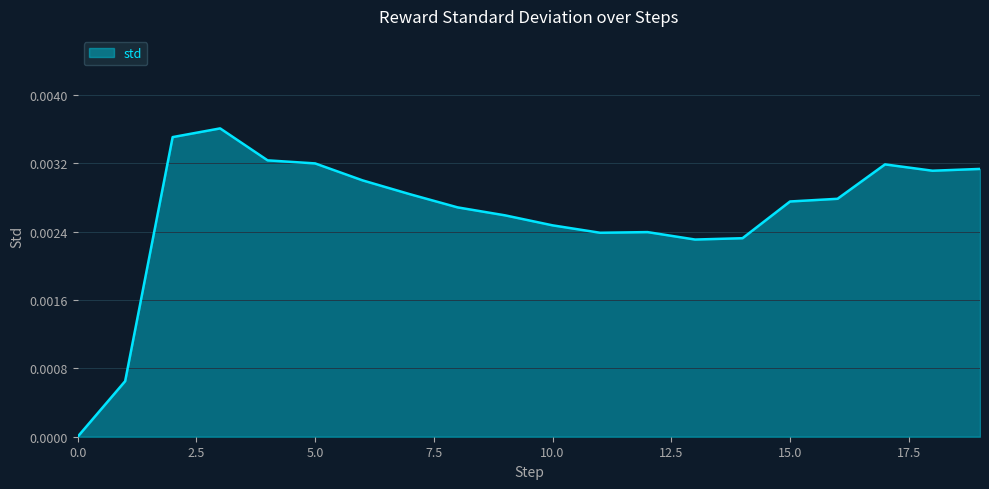

Count the number of categories in the chart.

20